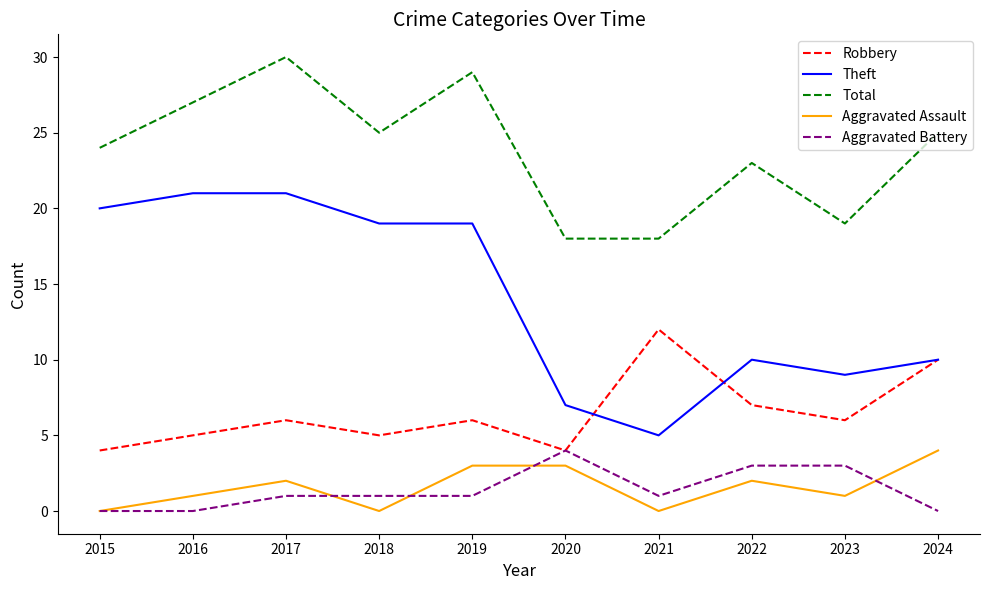

Reading left to right, list all the values displayed in this chart.

Robbery: 4	5	6	5	6	4	12	7	6	10
Theft: 20	21	21	19	19	7	5	10	9	10
Total: 24	27	30	25	29	18	18	23	19	25
Aggravated Assault: 0	1	2	0	3	3	0	2	1	4
Aggravated Battery: 0	0	1	1	1	4	1	3	3	0